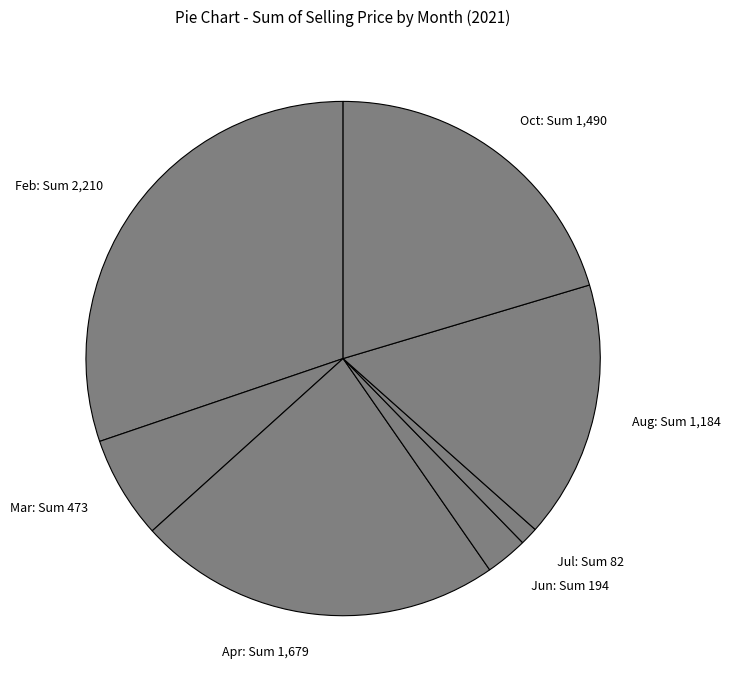

Between Aug and Apr, which is larger?

Apr